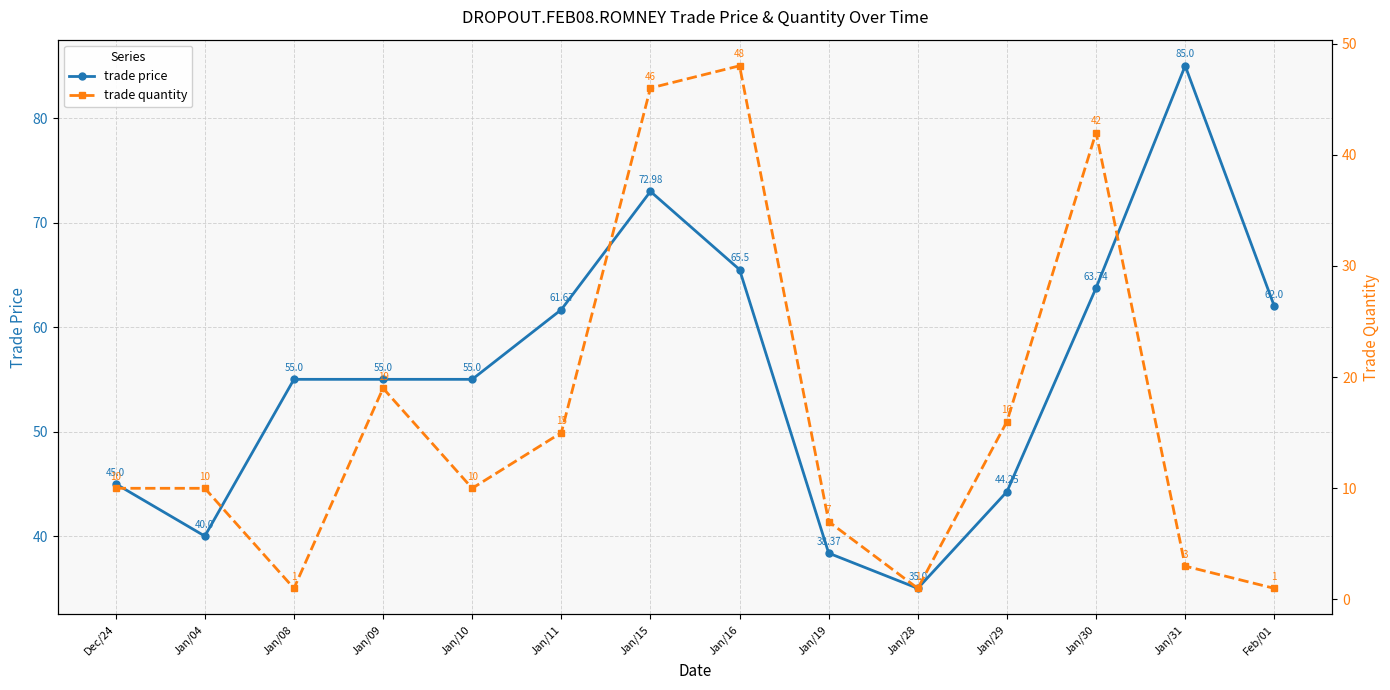

In trade quantity, how many points are lower than both neighbors (excluding endpoints)?

3